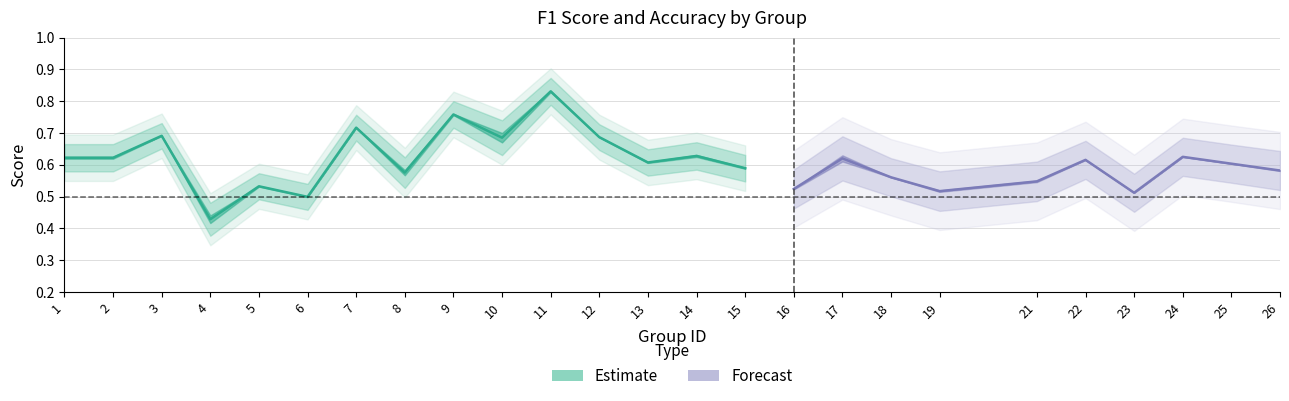

The value at 8 is 0.6. True or false?

True